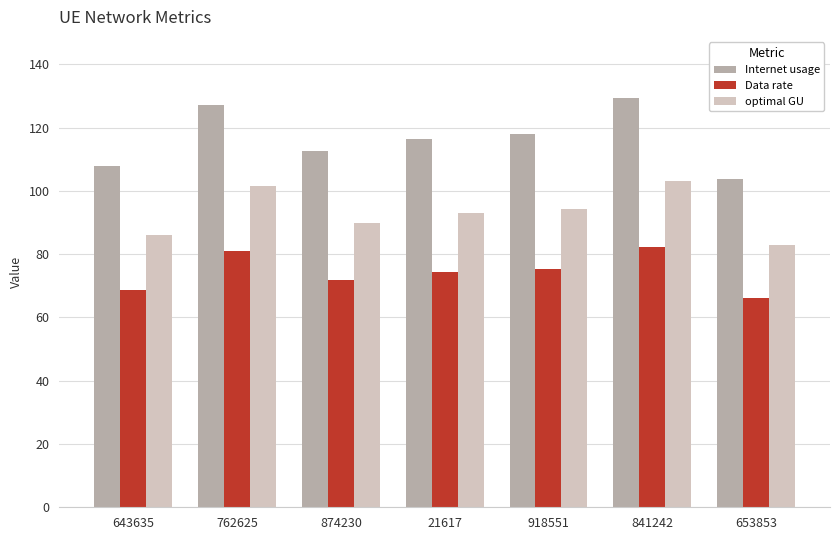

At 21617, list the series in order from largest to smallest.

Internet usage, optimal GU, Data rate